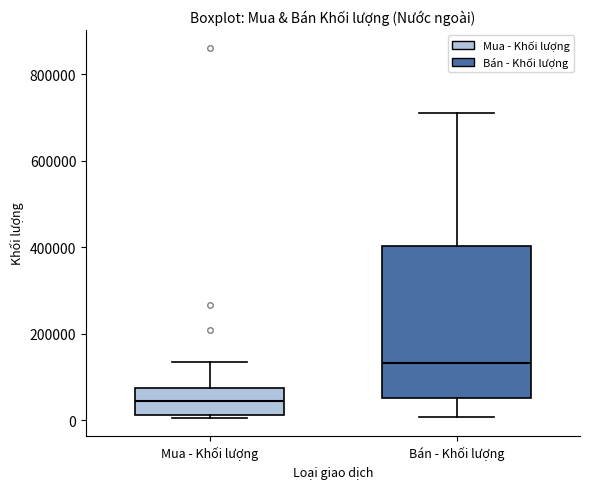

Reading left to right, read every box against the y-axis: the position of its median line, the range the box covers, and the ends of its whiskers. The values are not printed on the chart, so give them approximately, as read against the axis.

Mua - Khối lượng: median 40000, box 20000 to 80000, whiskers 0 to 140000
Bán - Khối lượng: median 140000, box 60000 to 400000, whiskers 0 to 720000